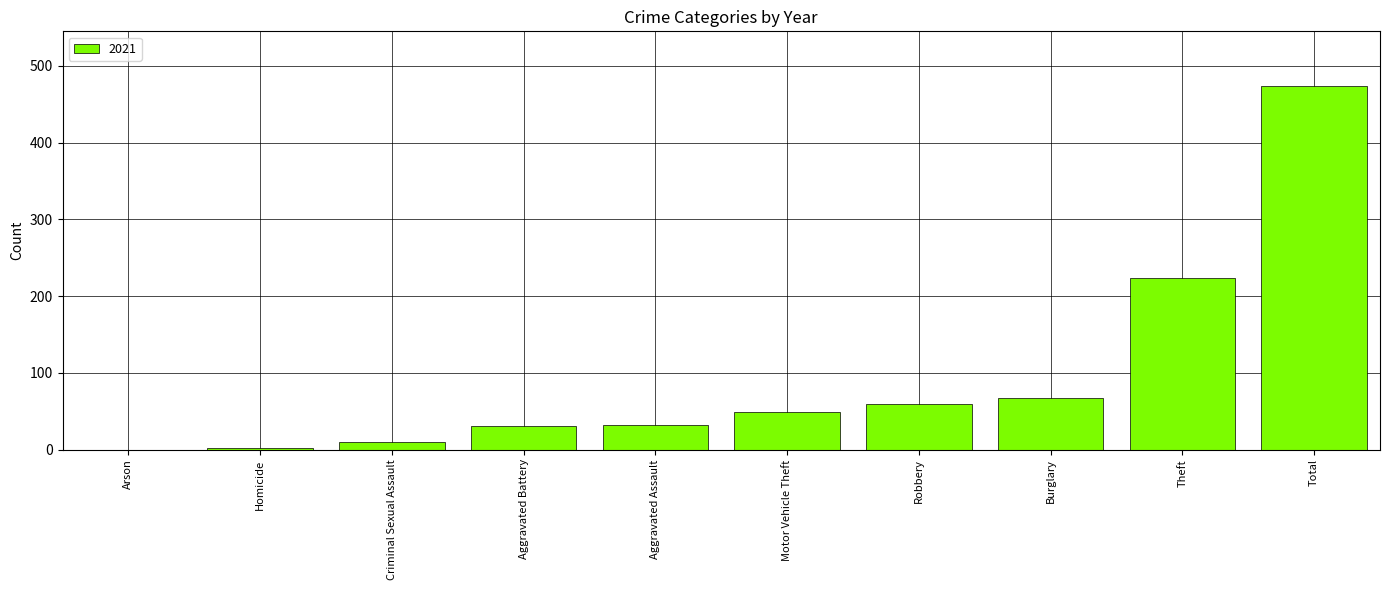

What is the maximum value shown in the chart?

474